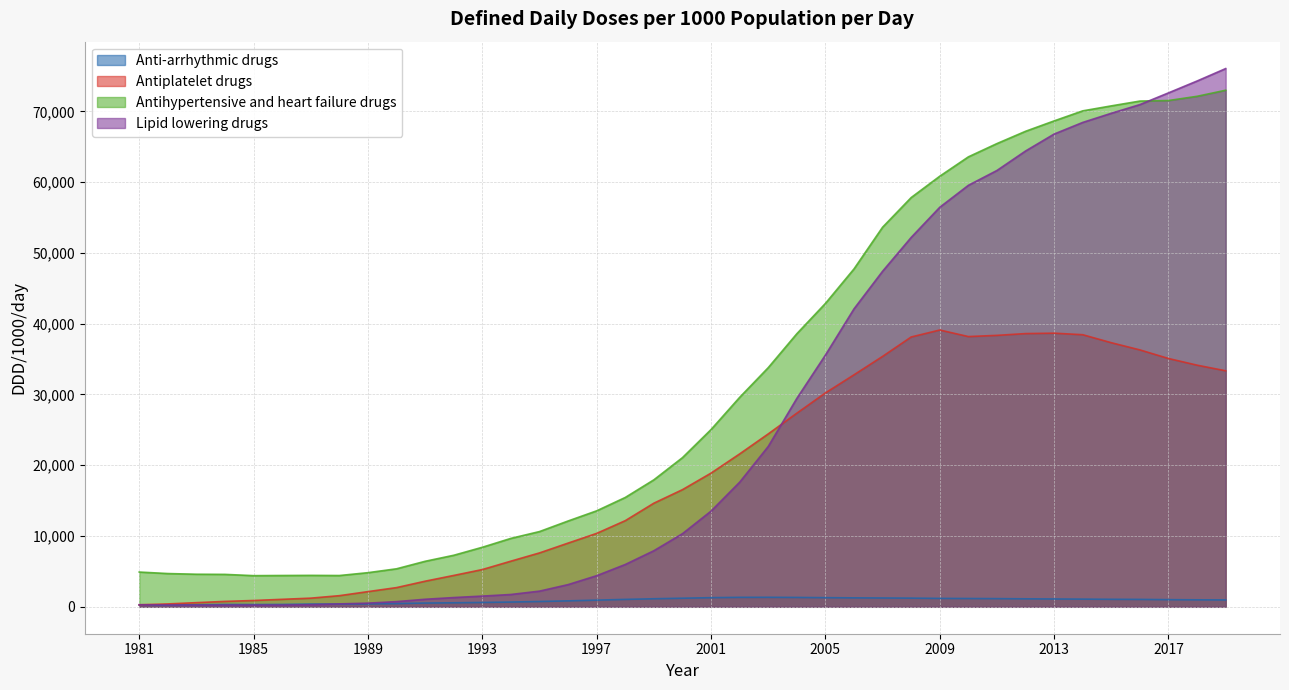

Reading left to right, what are all the values shown in this chart?

Anti-arrhythmic drugs: 1981=232.0	1982=256.0	1983=284.0	1984=330.0	1985=319.0	1986=334.0	1987=388.0	1988=397.0	1989=423.0	1990=459.0	1991=532.0	1992=568.0	1993=614.0	1994=673.0	1995=749.6	1996=840.0	1997=941.0	1998=1047.4	1999=1138.0	2000=1213.9	2001=1292.0	2002=1337.5	2003=1343.0	2004=1325.0	2005=1292.0	2006=1265.0	2007=1247.0	2008=1226.2	2009=1188.0	2010=1174.0	2011=1156.0	2012=1129.0	2013=1107.2	2014=1088.0	2015=1061.0	2016=1047.6	2017=1009.3	2018=987.2	2019=971.1
Antiplatelet drugs: 1981=281.0	1982=407.0	1983=589.0	1984=765.0	1985=893.0	1986=1058.0	1987=1224.0	1988=1574.0	1989=2147.0	1990=2715.0	1991=3619.0	1992=4432.0	1993=5264.0	1994=6451.0	1995=7614.9	1996=9002.0	1997=10376.1	1998=12172.8	1999=14642.0	2000=16551.5	2001=18891.0	2002=21601.2	2003=24428.0	2004=27356.0	2005=30218.0	2006=32779.0	2007=35382.0	2008=38124.0	2009=39107.0	2010=38182.0	2011=38351.0	2012=38603.0	2013=38661.3	2014=38443.0	2015=37312.0	2016=36297.2	2017=35082.4	2018=34139.8	2019=33346.4
Antihypertensive and heart failure drugs: 1981=4911.5	1982=4698.8	1983=4602.5	1984=4581.0	1985=4402.8	1986=4423.7	1987=4442.0	1988=4419.4	1989=4823.5	1990=5371.1	1991=6431.2	1992=7281.1	1993=8412.4	1994=9668.1	1995=10631.3	1996=12125.0	1997=13562.3	1998=15450.0	1999=17942.0	2000=21074.8	2001=25047.0	2002=29590.7	2003=33788.0	2004=38580.0	2005=42865.0	2006=47742.0	2007=53634.0	2008=57822.5	2009=60838.0	2010=63571.0	2011=65449.0	2012=67184.0	2013=68651.9	2014=70071.0	2015=70774.0	2016=71453.3	2017=71531.0	2018=72128.2	2019=72985.7
Lipid lowering drugs: 1981=295.0	1982=267.0	1983=243.0	1984=242.0	1985=244.0	1986=247.0	1987=294.0	1988=413.0	1989=522.0	1990=735.0	1991=1066.0	1992=1308.0	1993=1515.0	1994=1742.0	1995=2215.9	1996=3138.0	1997=4397.5	1998=5981.5	1999=7926.0	2000=10331.0	2001=13523.0	2002=17603.9	2003=22655.0	2004=29444.0	2005=35568.0	2006=42098.0	2007=47412.0	2008=52189.5	2009=56452.0	2010=59550.0	2011=61649.0	2012=64399.0	2013=66795.4	2014=68436.0	2015=69731.0	2016=70957.1	2017=72612.4	2018=74289.2	2019=76044.3